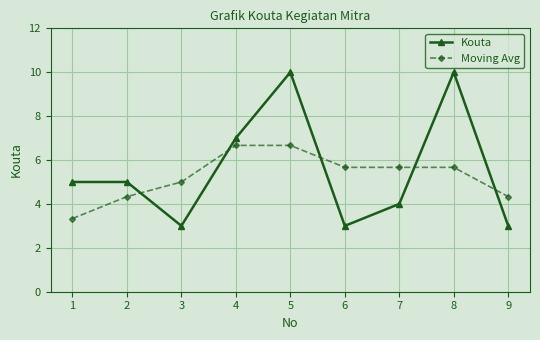

How many intersections are there between Moving Avg and Kouta?

5